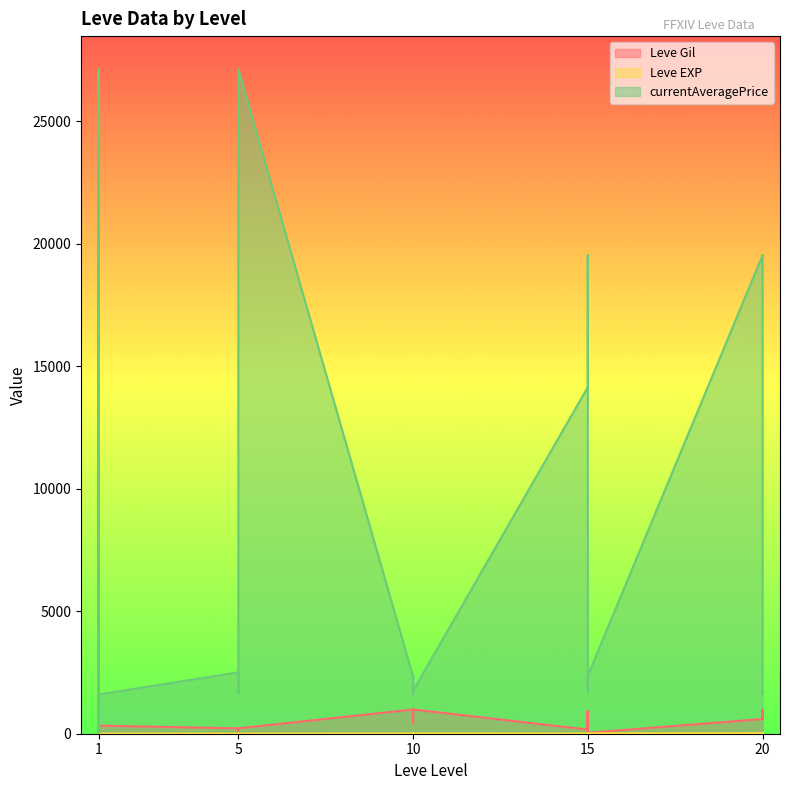

Does the chart display data point markers on the line(s)?

No